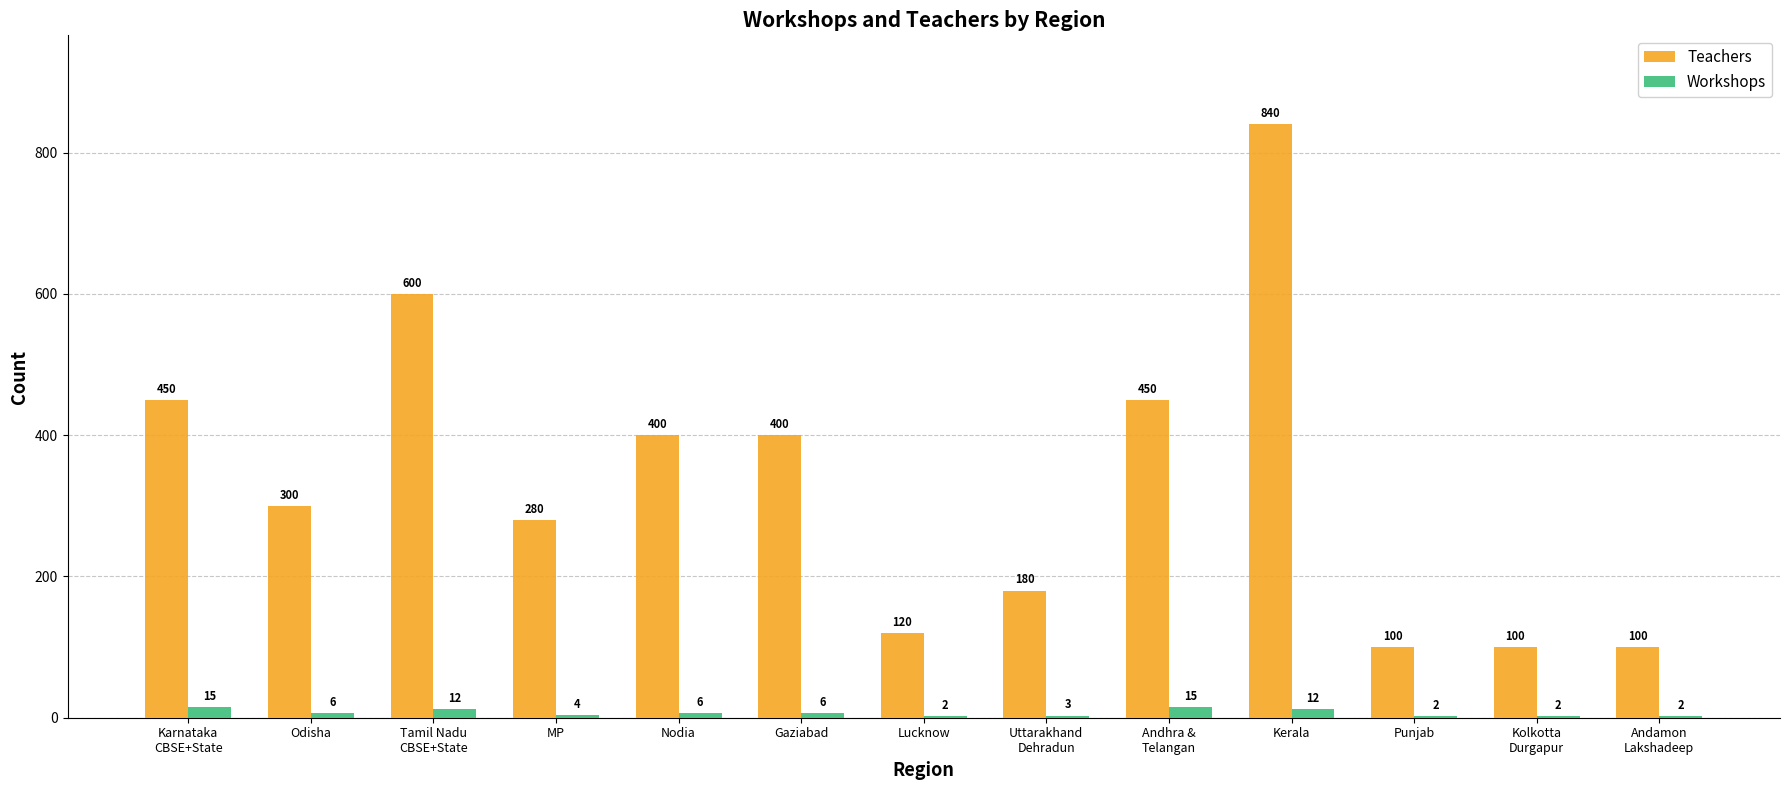

At which category is the sum across all series the highest?

Kerala